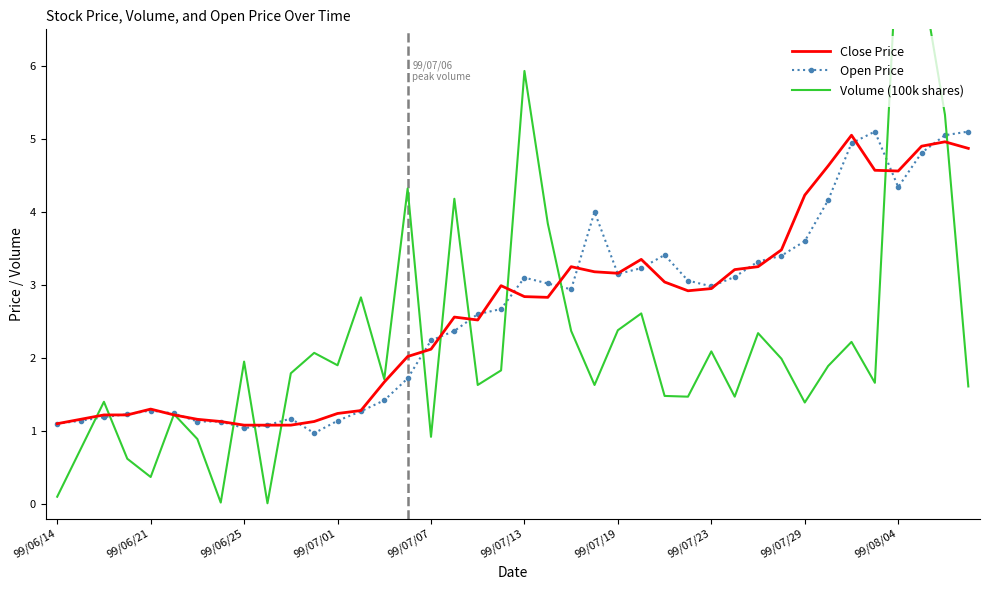

Is it true that Open Price equals 3.0 at 99/07/23?

True